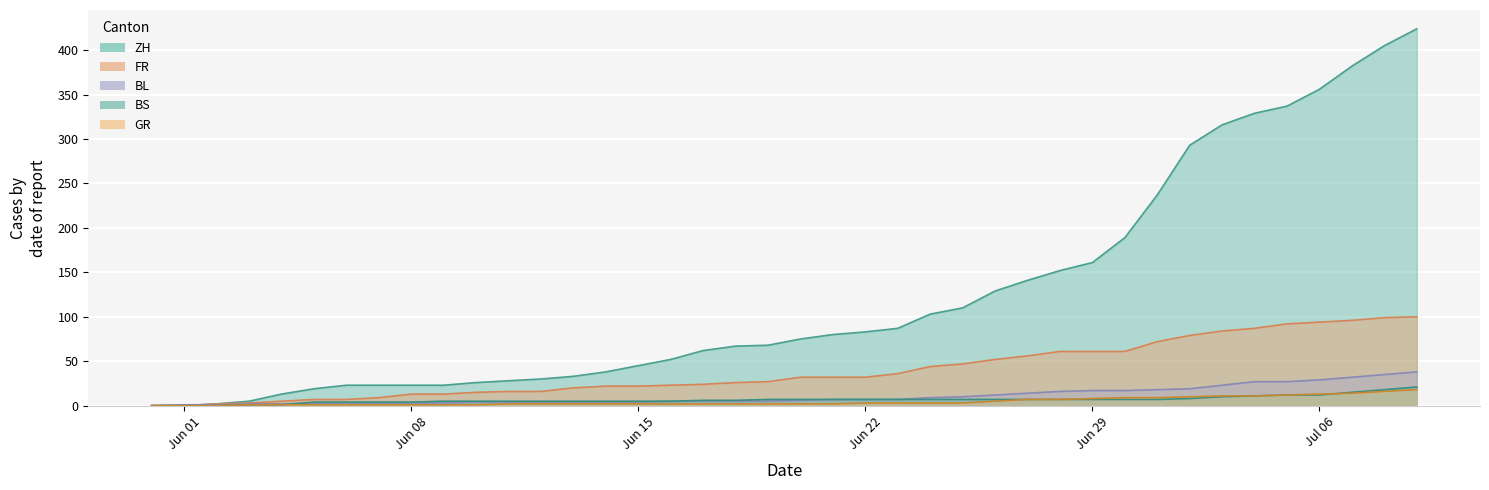

True or false: FR and CH intersect in this chart.

False